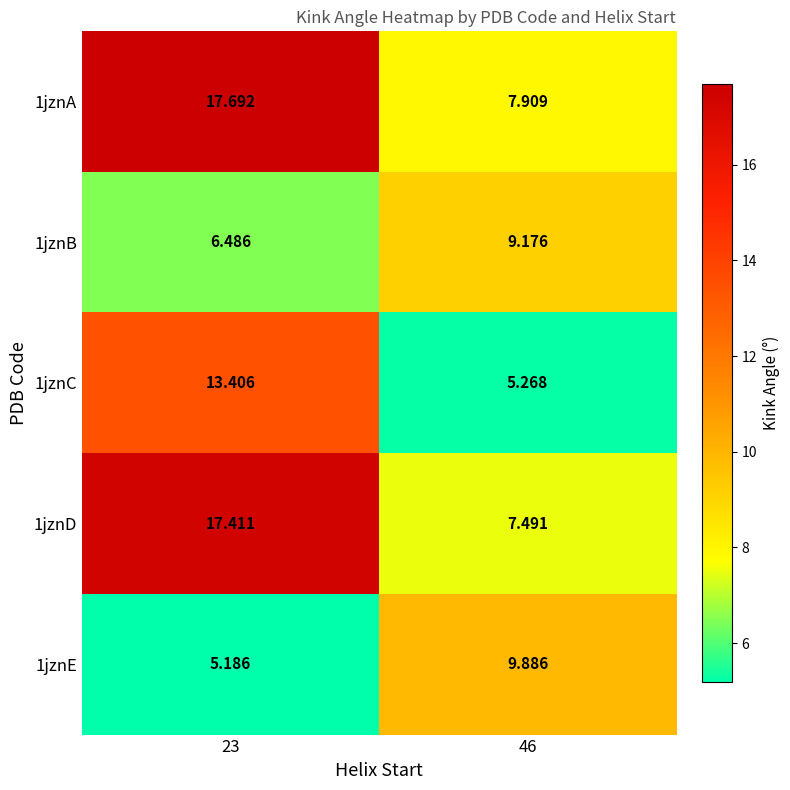

At 46, list the series in order from largest to smallest.

1jznE, 1jznB, 1jznA, 1jznD, 1jznC